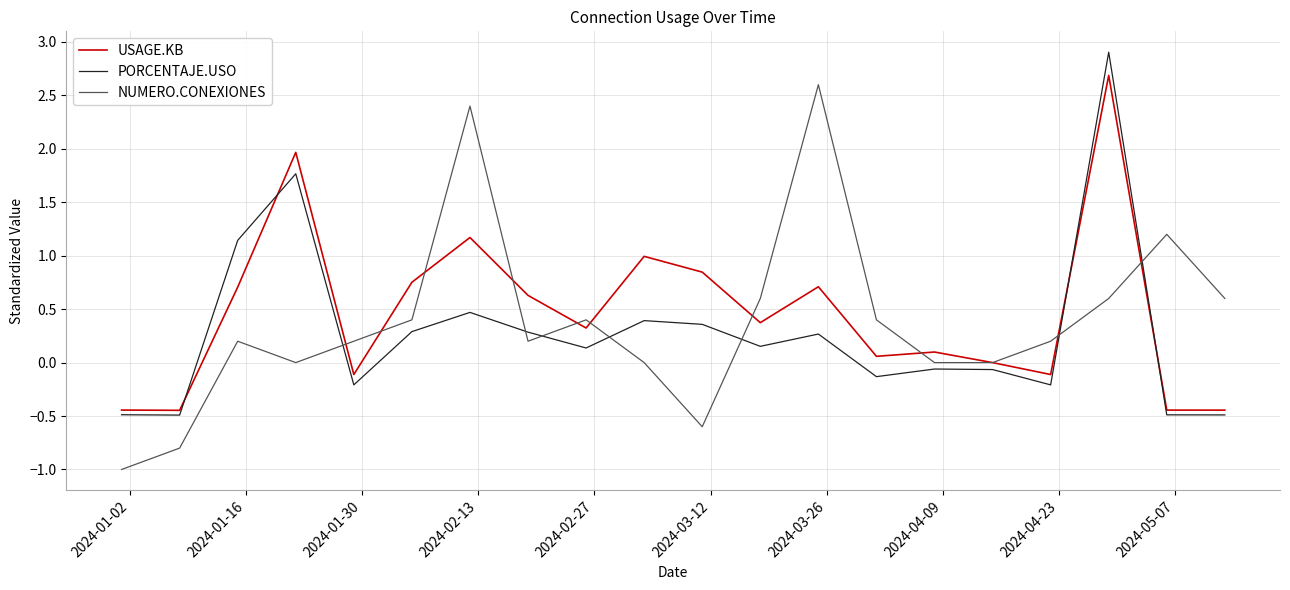

What is the smallest value displayed?

-1.0